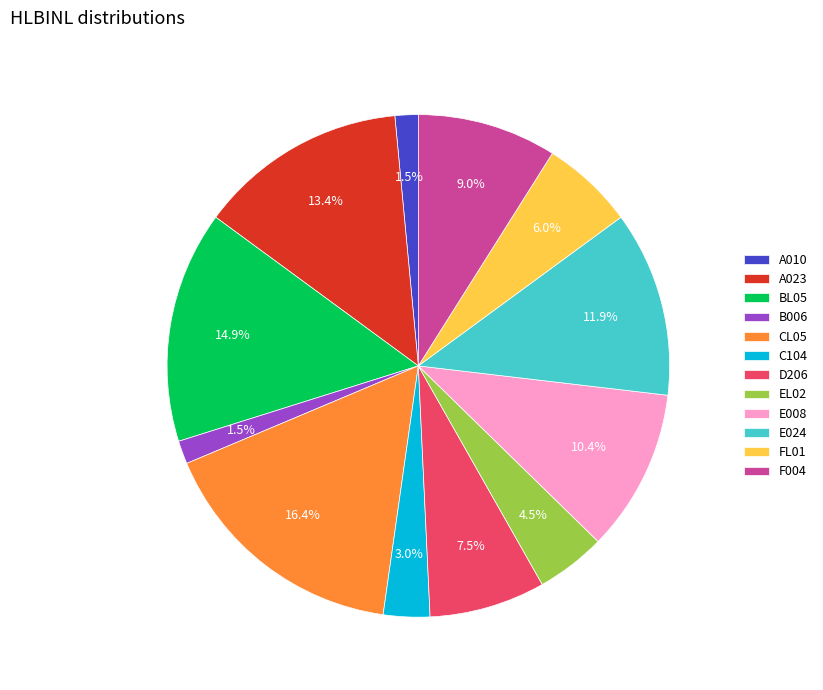

Is it true that F004 is 9% of the pie?

True